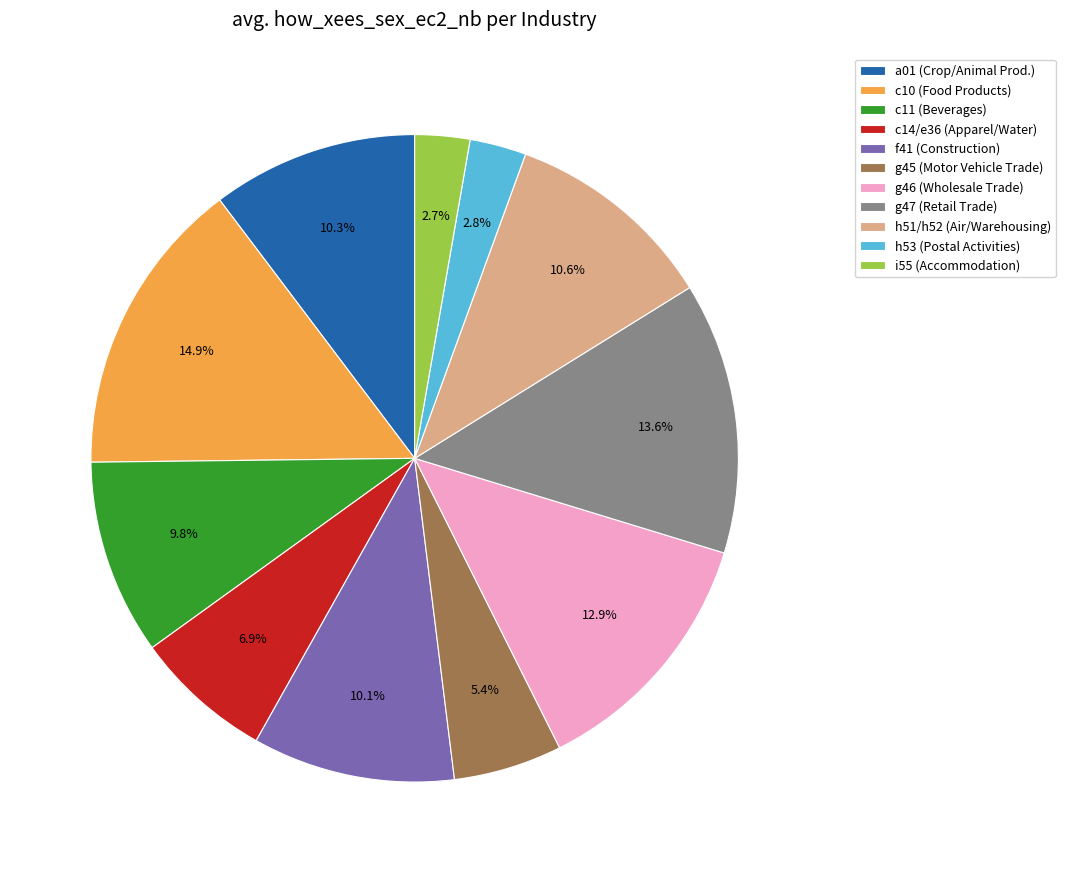

What is the total percentage of f41 (Construction) and c10 (Food Products)?

25.0%